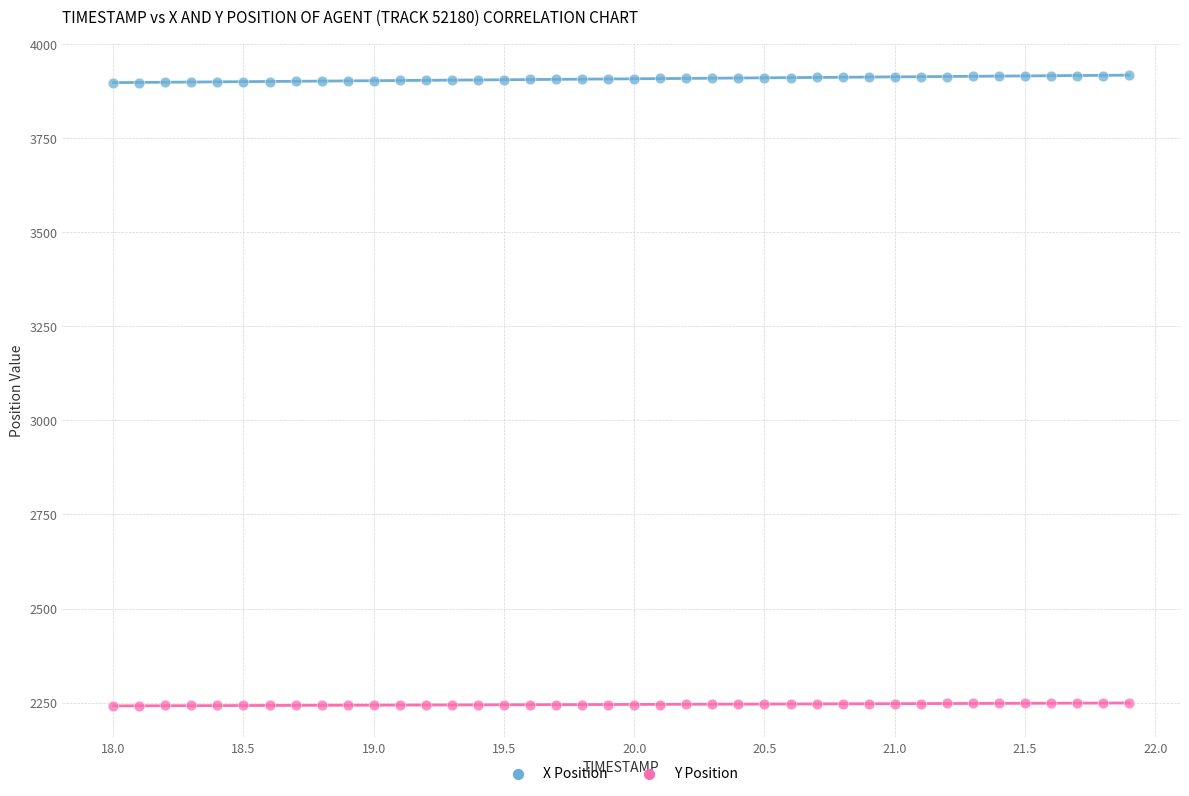

What are all the series names shown in the legend?

X Position, Y Position